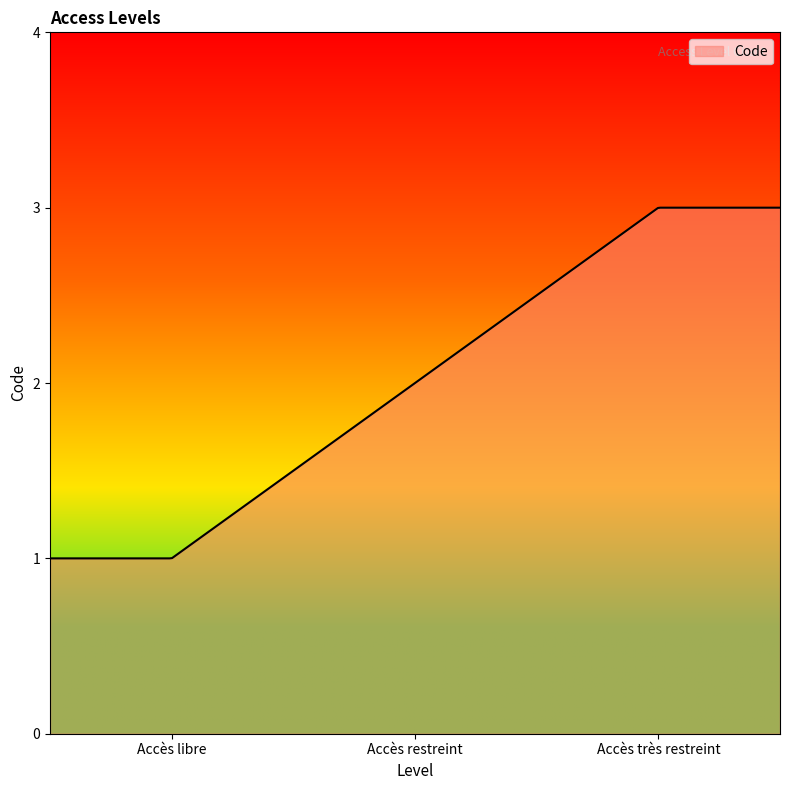

Where does the data first go above 2?

Accès très restreint